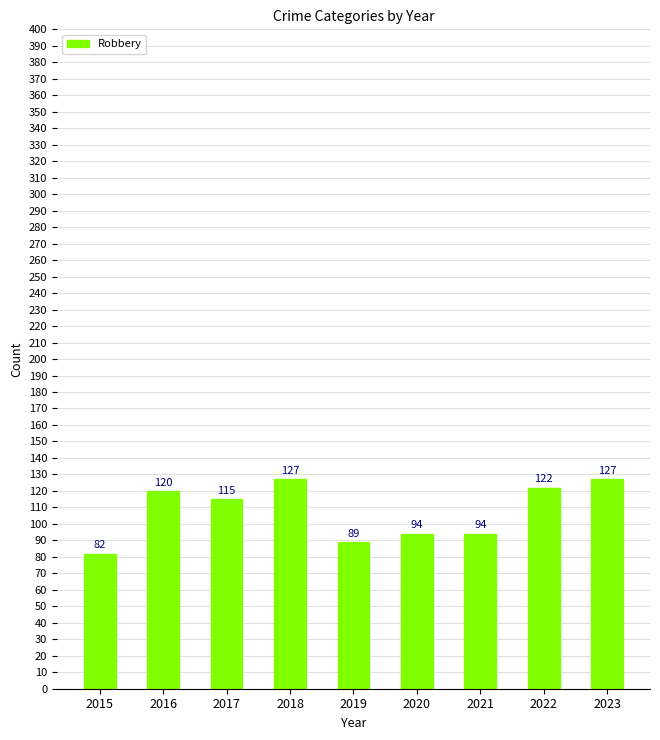

What is the sum of the values at 2021 and 2022?

216